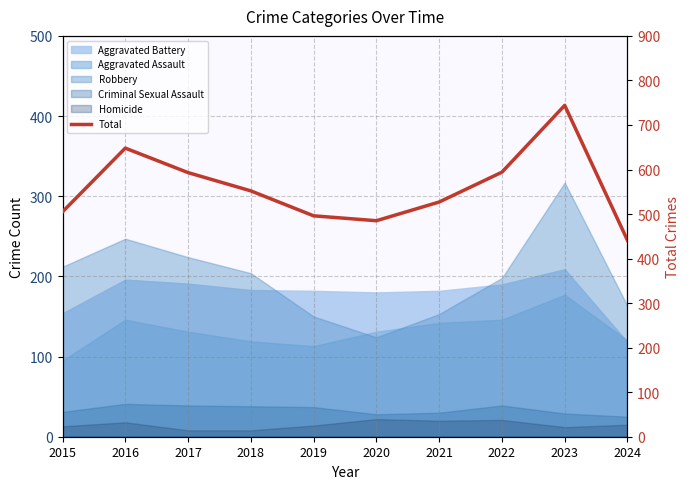

Rank the categories by value from highest to lowest.

2023, 2016, 2022, 2017, 2018, 2021, 2015, 2019, 2020, 2024